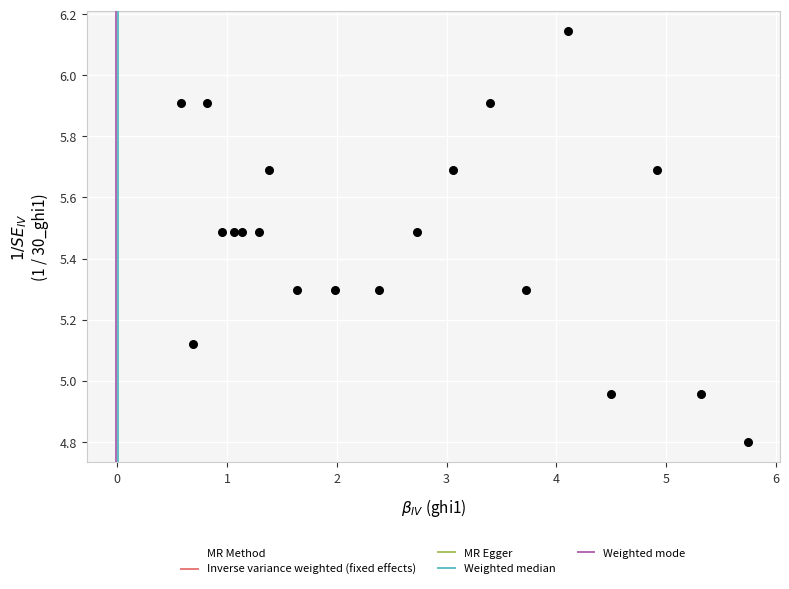

What is the range of X values (max minus min)?

5.2